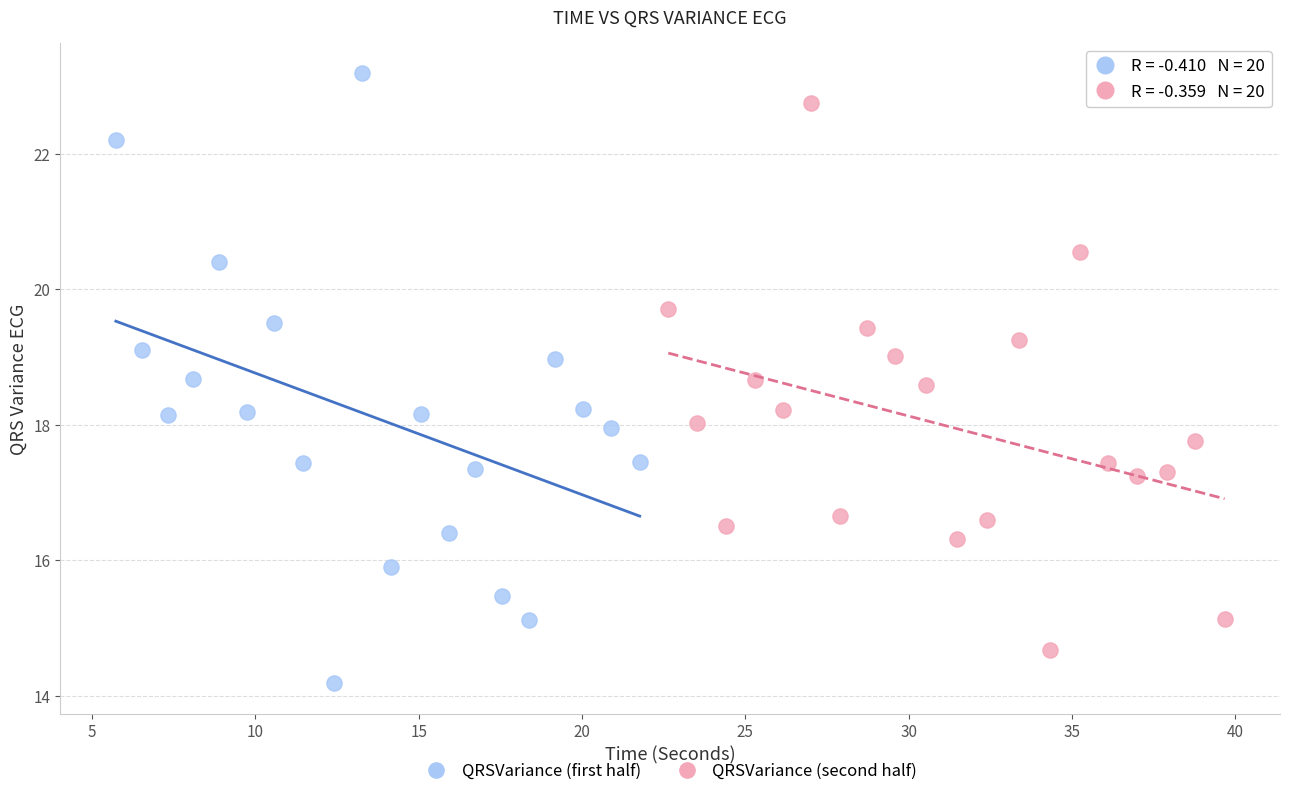

What are all the series names shown in the legend?

QRSVariance (first half), QRSVariance (second half)